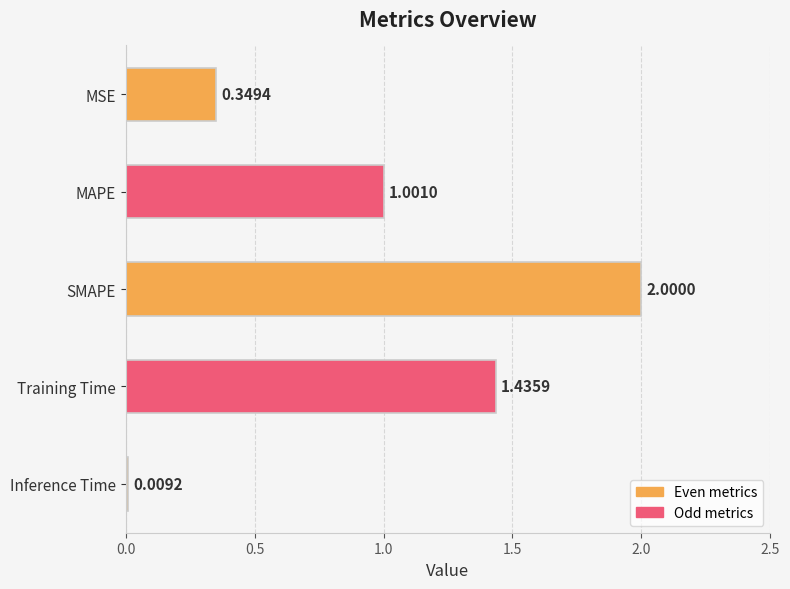

What is the difference between the second highest and second lowest values?

1.1